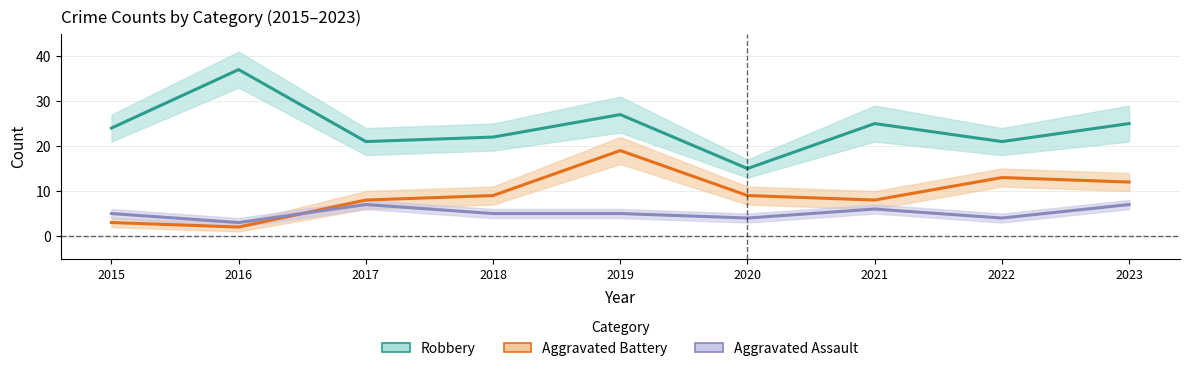

Which series changed the most between 2015 and 2019?

Aggravated Battery